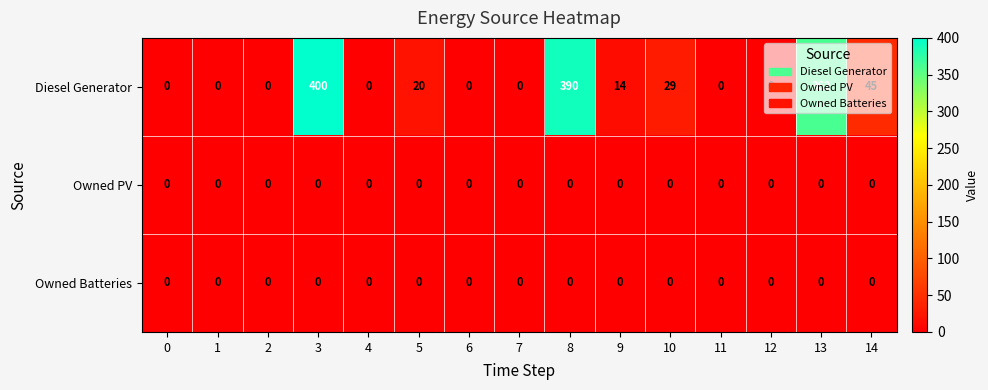

Which series has the largest total across all categories?

Diesel Generator